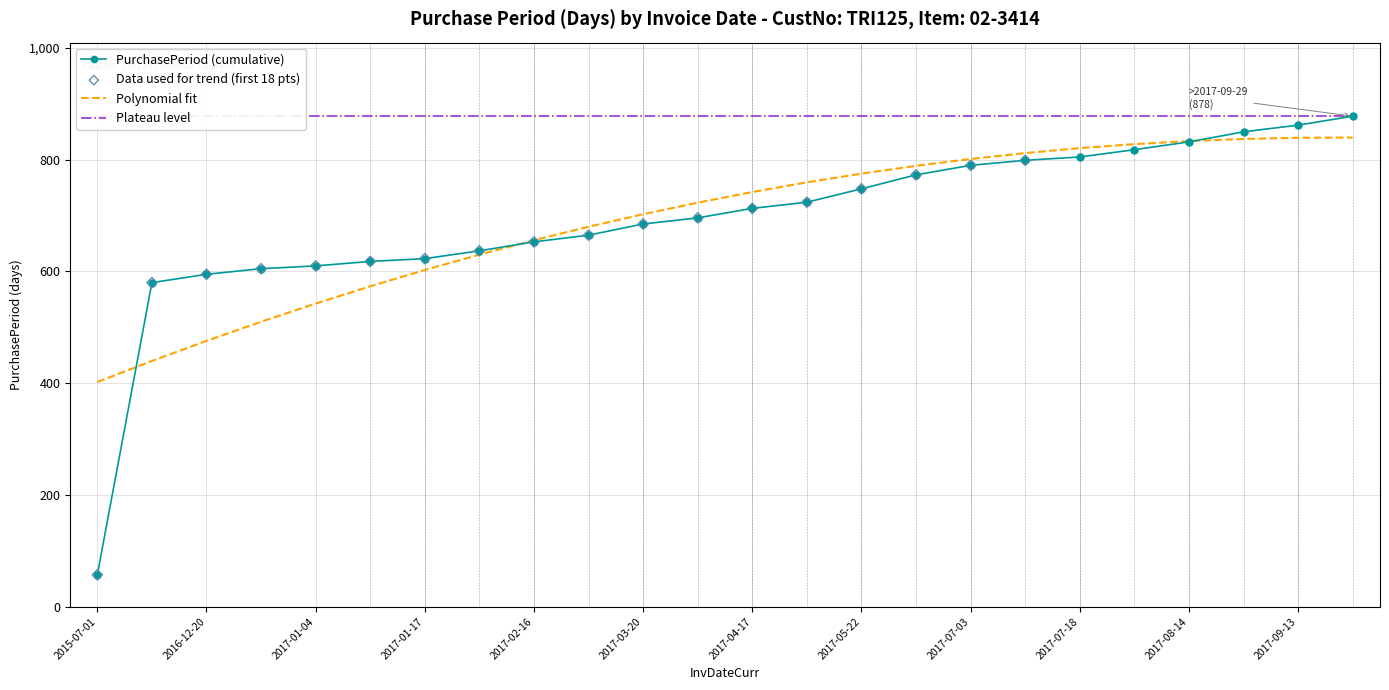

Between 2017-08-14 and 2017-04-17, which is larger?

2017-04-17